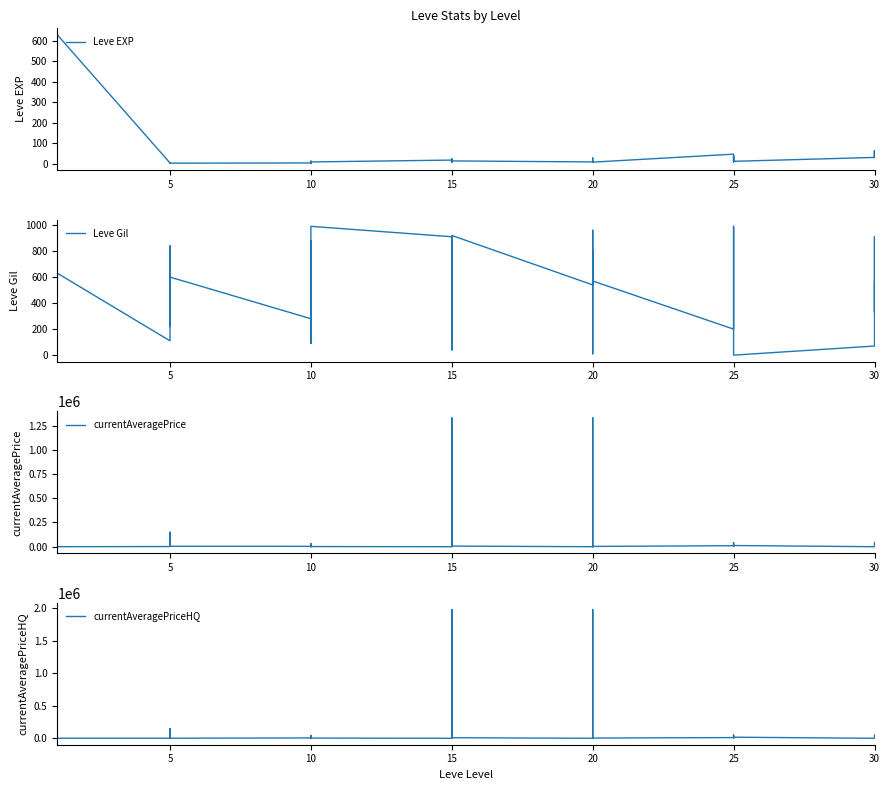

Is the value of Leve Gil at 5 greater than the value of currentAveragePriceHQ at 5?

No